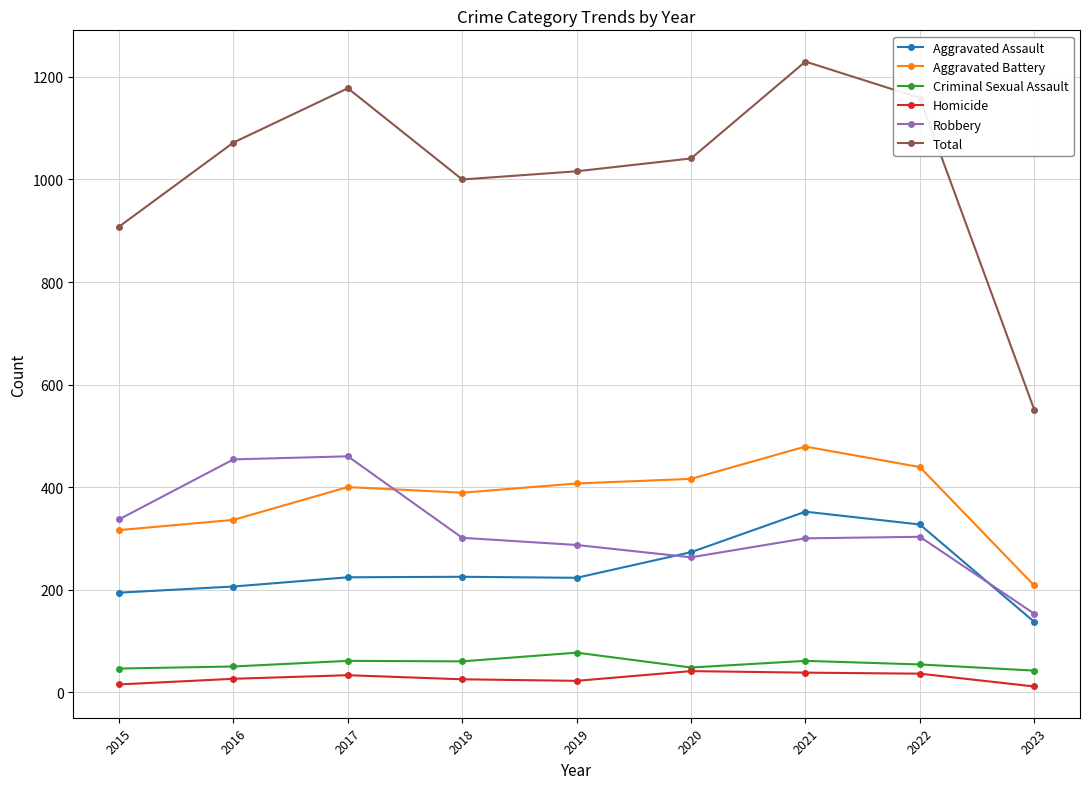

The value of Total at 2016 is 1072. True or false?

True